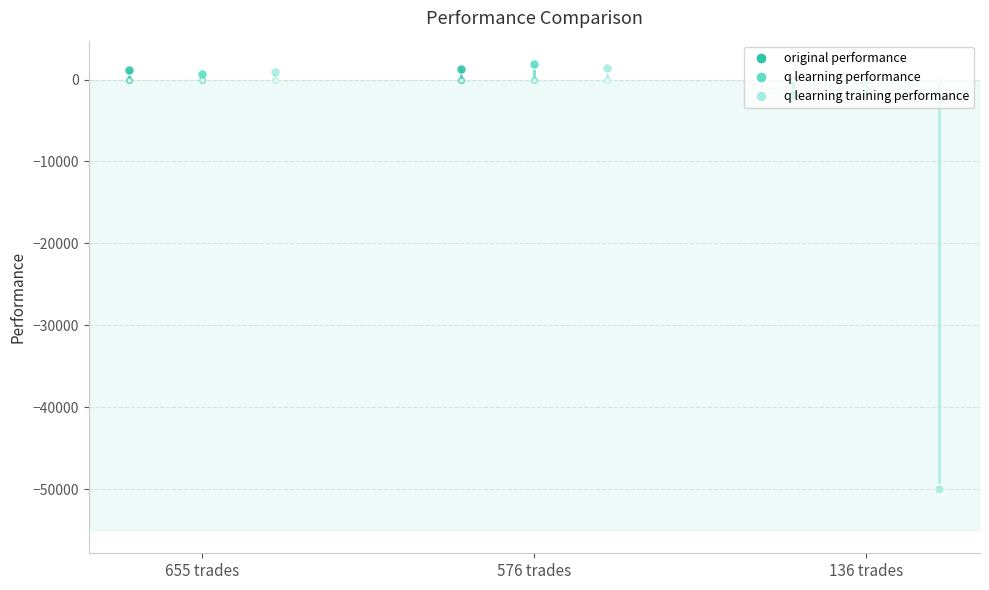

Is it true that q learning performance equals -898.6 at 136 trades?

False